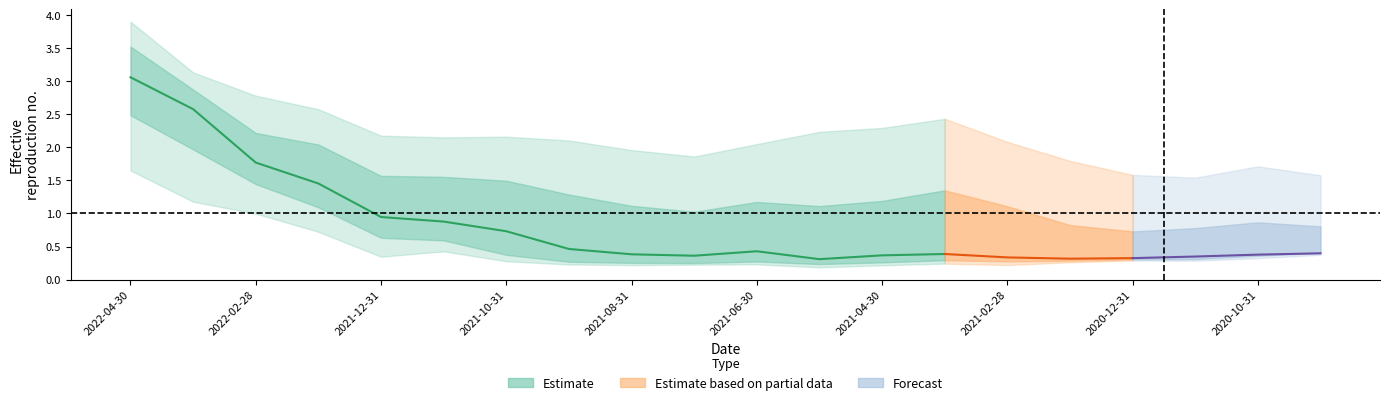

Reading left to right, list all the values displayed in this chart.

0.5: 2022-04-30=1.6	2022-03-31=1.2	2022-02-28=1.0	2022-01-31=0.7	2021-12-31=0.3	2021-11-30=0.4	2021-10-31=0.3	2021-09-30=0.2	2021-08-31=0.2	2021-07-31=0.2	2021-06-30=0.2	2021-05-31=0.2	2021-04-30=0.2	2021-03-31=0.2	2021-02-28=0.2	2021-01-31=0.3	2020-12-31=0.3	2020-11-30=0.3	2020-10-31=0.3	2020-09-30=0.4
1.0: 2022-04-30=2.5	2022-03-31=2.0	2022-02-28=1.4	2022-01-31=1.1	2021-12-31=0.6	2021-11-30=0.6	2021-10-31=0.4	2021-09-30=0.3	2021-08-31=0.3	2021-07-31=0.3	2021-06-30=0.3	2021-05-31=0.2	2021-04-30=0.3	2021-03-31=0.3	2021-02-28=0.3	2021-01-31=0.3	2020-12-31=0.3	2020-11-30=0.3	2020-10-31=0.4	2020-09-30=0.4
2.0: 2022-04-30=3.1	2022-03-31=2.6	2022-02-28=1.8	2022-01-31=1.5	2021-12-31=0.9	2021-11-30=0.9	2021-10-31=0.7	2021-09-30=0.5	2021-08-31=0.4	2021-07-31=0.4	2021-06-30=0.4	2021-05-31=0.3	2021-04-30=0.4	2021-03-31=0.4	2021-02-28=0.3	2021-01-31=0.3	2020-12-31=0.3	2020-11-30=0.3	2020-10-31=0.4	2020-09-30=0.4
3.0: 2022-04-30=3.3	2022-03-31=2.8	2022-02-28=2.0	2022-01-31=1.7	2021-12-31=1.2	2021-11-30=1.2	2021-10-31=1.0	2021-09-30=0.7	2021-08-31=0.6	2021-07-31=0.6	2021-06-30=0.7	2021-05-31=0.5	2021-04-30=0.6	2021-03-31=0.6	2021-02-28=0.5	2021-01-31=0.4	2020-12-31=0.4	2020-11-30=0.5	2020-10-31=0.5	2020-09-30=0.5
5.0: 2022-04-30=3.5	2022-03-31=2.9	2022-02-28=2.2	2022-01-31=2.0	2021-12-31=1.6	2021-11-30=1.6	2021-10-31=1.5	2021-09-30=1.3	2021-08-31=1.1	2021-07-31=1.0	2021-06-30=1.2	2021-05-31=1.1	2021-04-30=1.2	2021-03-31=1.3	2021-02-28=1.1	2021-01-31=0.8	2020-12-31=0.7	2020-11-30=0.8	2020-10-31=0.9	2020-09-30=0.8
10.0: 2022-04-30=3.9	2022-03-31=3.1	2022-02-28=2.8	2022-01-31=2.6	2021-12-31=2.2	2021-11-30=2.1	2021-10-31=2.2	2021-09-30=2.1	2021-08-31=2.0	2021-07-31=1.9	2021-06-30=2.0	2021-05-31=2.2	2021-04-30=2.3	2021-03-31=2.4	2021-02-28=2.1	2021-01-31=1.8	2020-12-31=1.6	2020-11-30=1.5	2020-10-31=1.7	2020-09-30=1.6